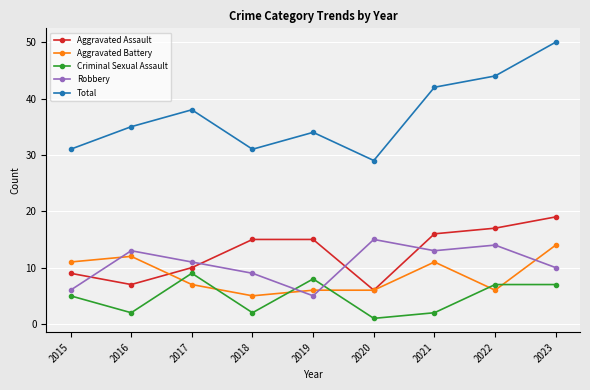

True or false: Aggravated Assault has more than 2 points higher than both neighbors.

False